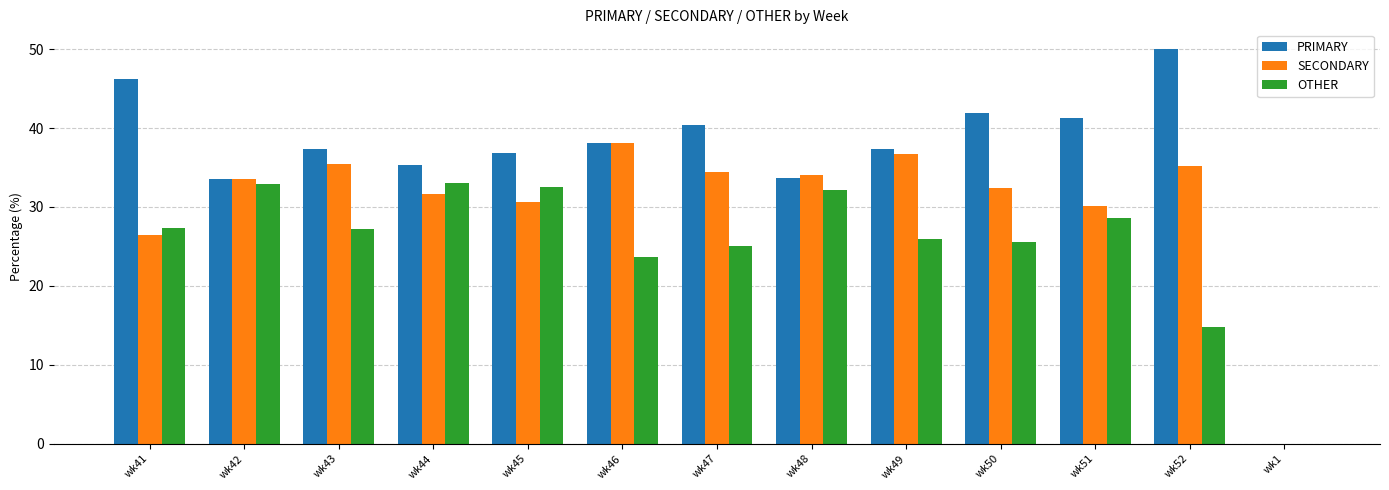

Which series has the largest total across all categories?

PRIMARY